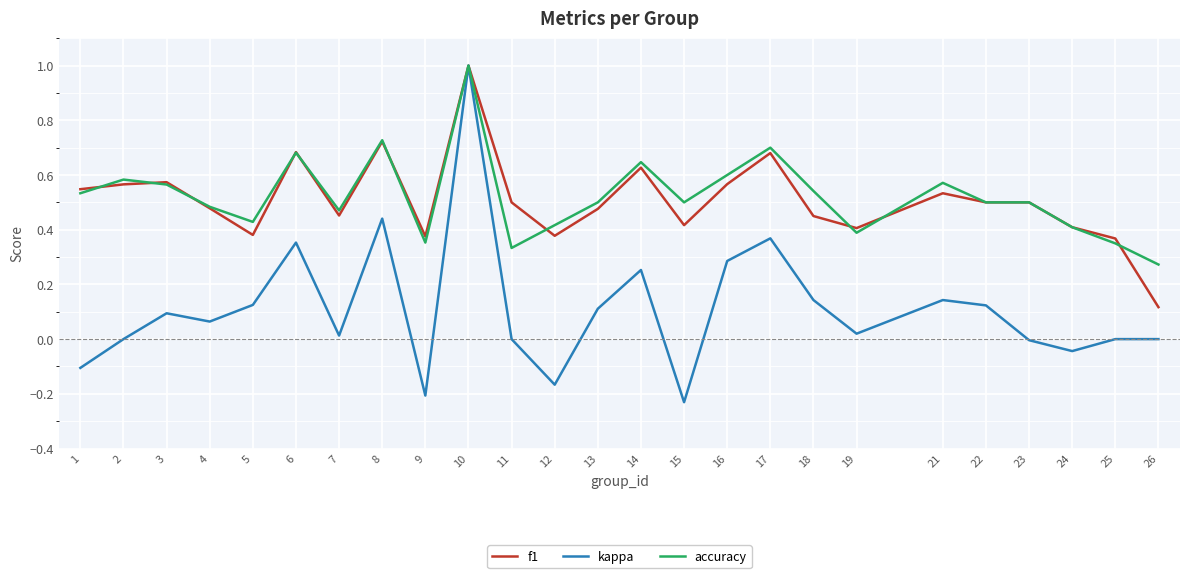

Which series has the largest total across all categories?

accuracy